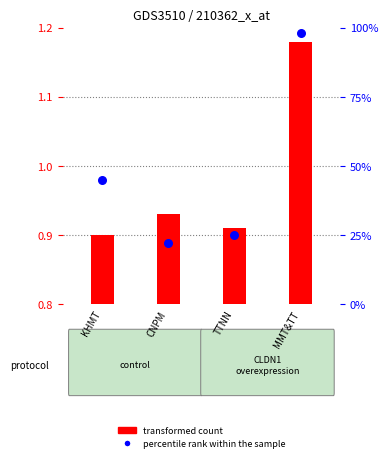

What are all the series names shown in the legend?

transformed count, percentile rank within the sample